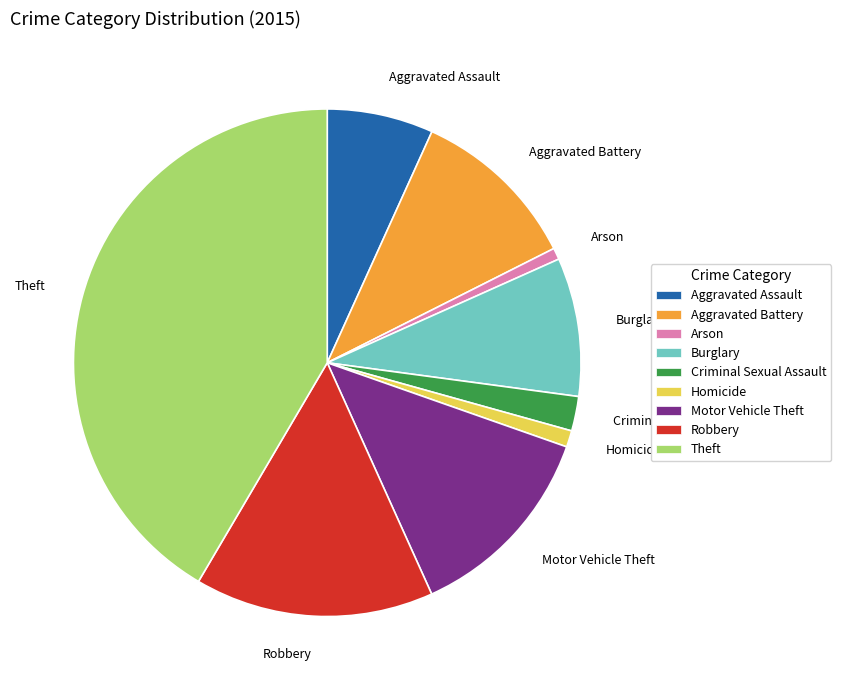

Which category has the biggest portion of the pie?

Theft